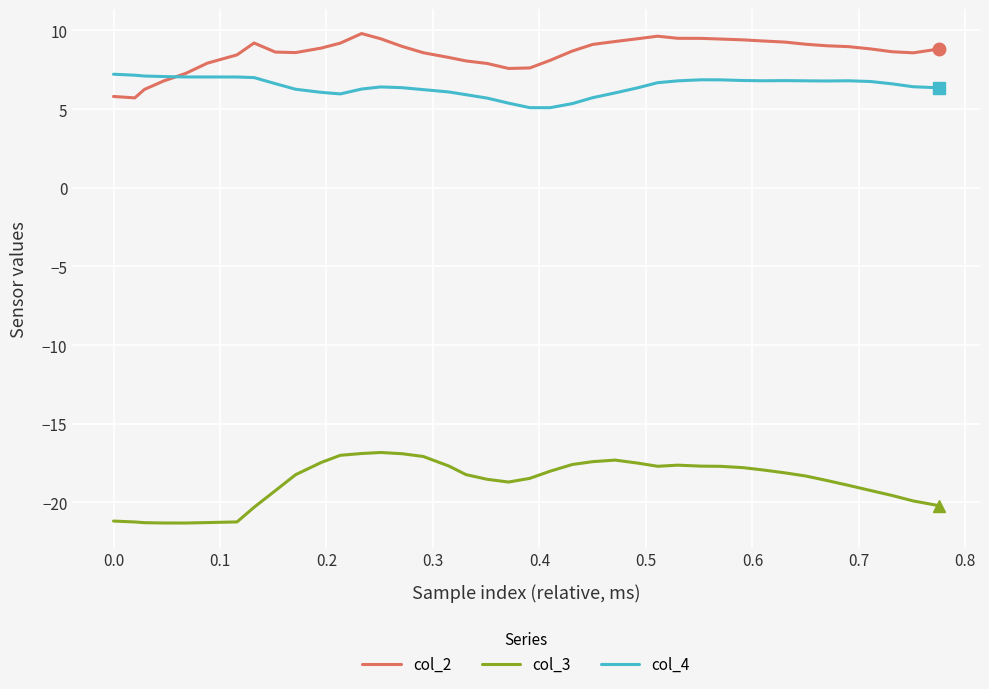

Does the chart have visible grid lines?

Yes